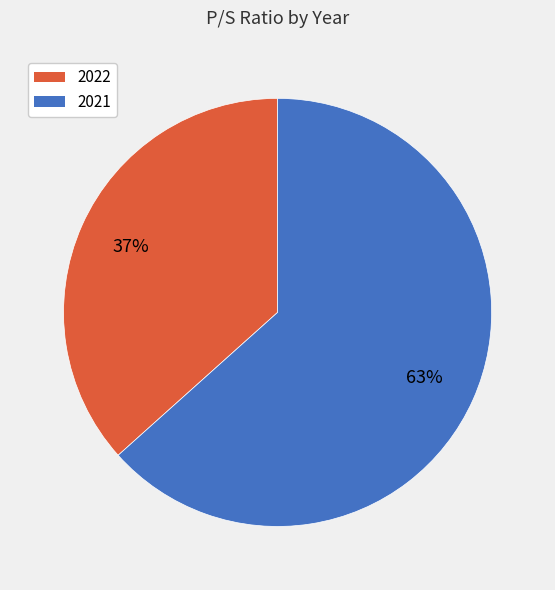

True or false: 2022 accounts for 37% of the total.

True